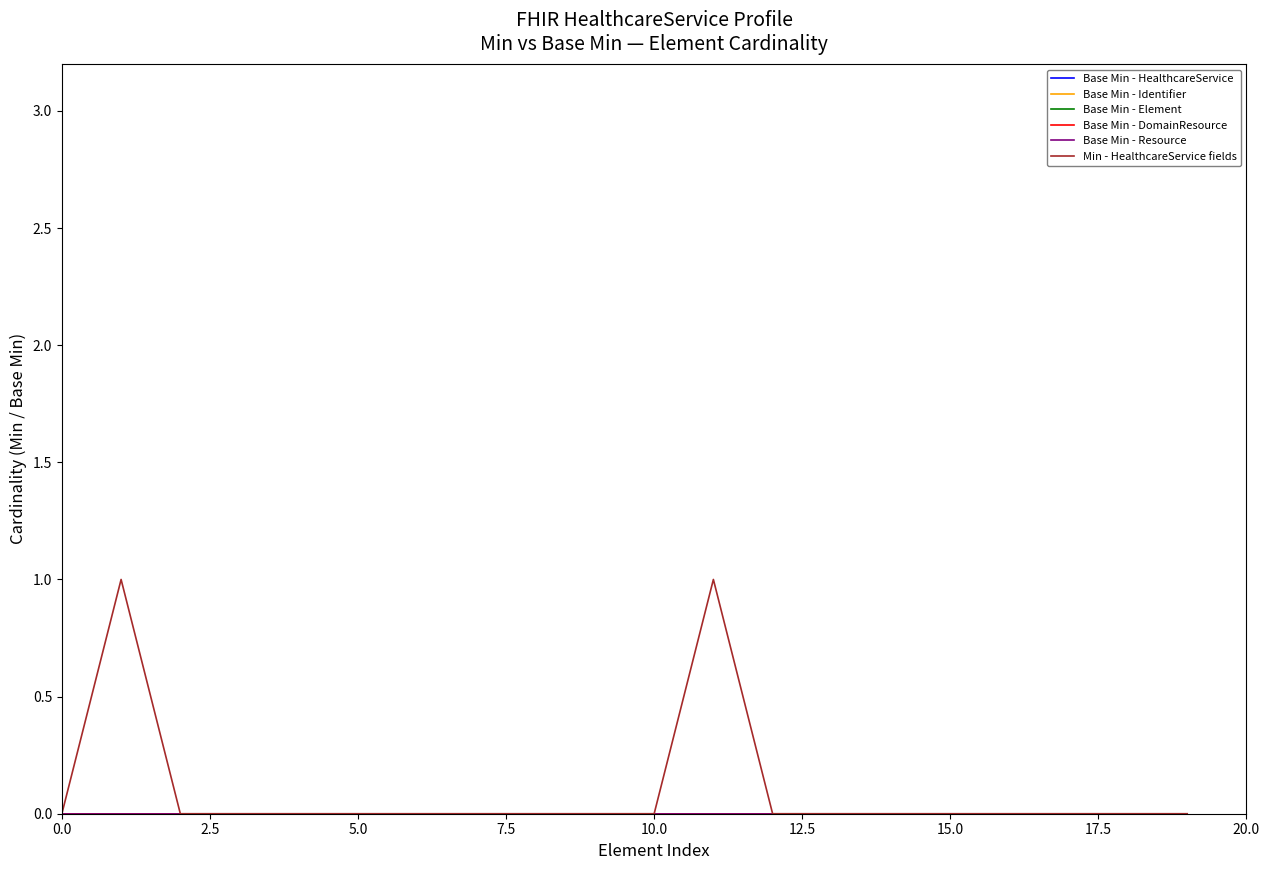

Does the chart display data point markers on the line(s)?

No